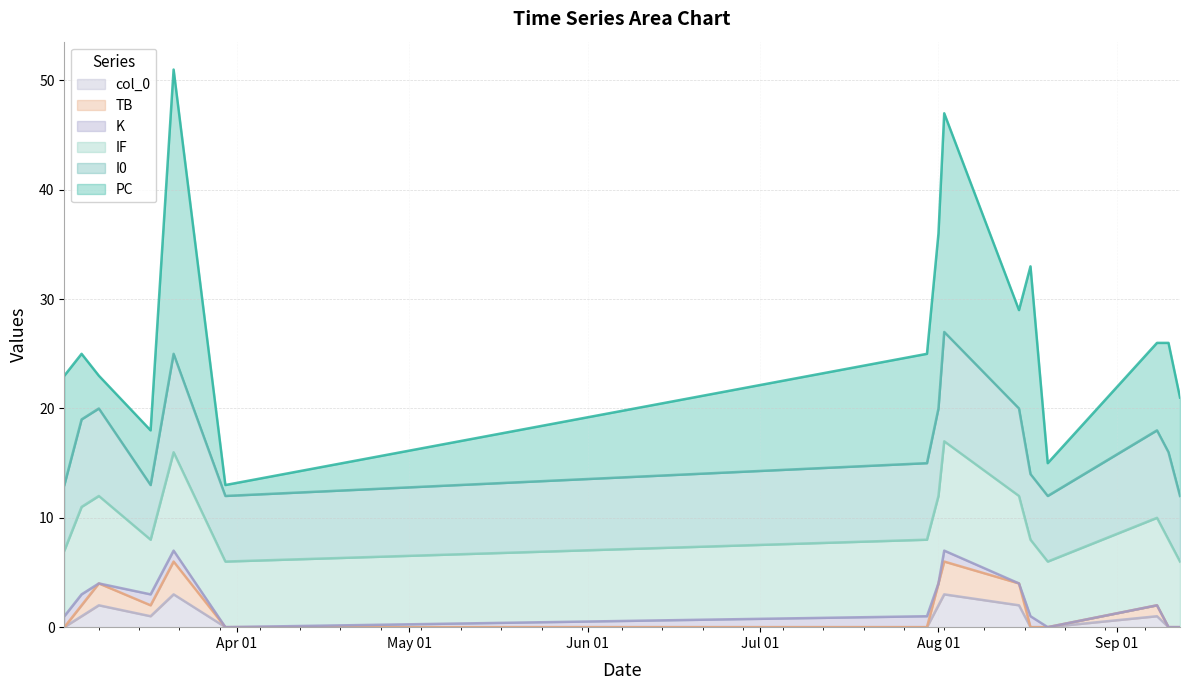

Rank the categories by I0 value from lowest to highest.

2021-03-17, 2021-03-02, 2021-03-30, 2021-08-17, 2021-08-20, 2021-09-12, 2021-07-30, 2021-03-05, 2021-03-08, 2021-08-01, 2021-08-15, 2021-09-08, 2021-09-10, 2021-03-21, 2021-08-02